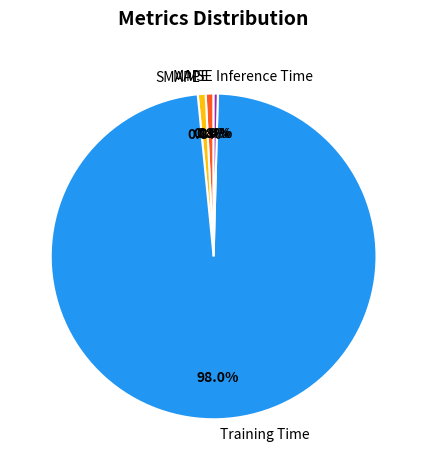

To the nearest percent, what percentage of the pie is SMAPE?

1%